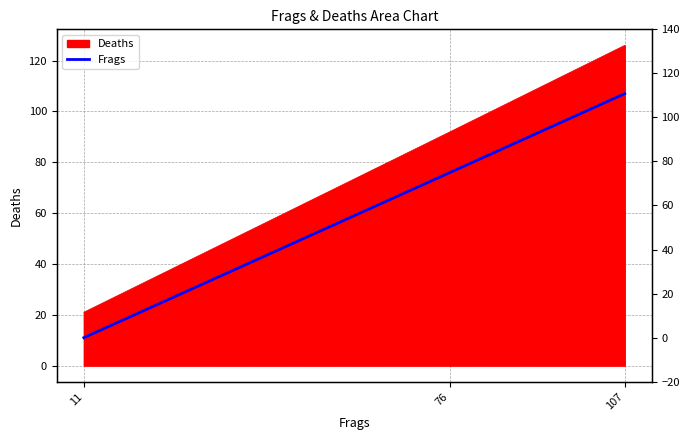

Reading left to right, extract all data points from this chart.

11	76	107